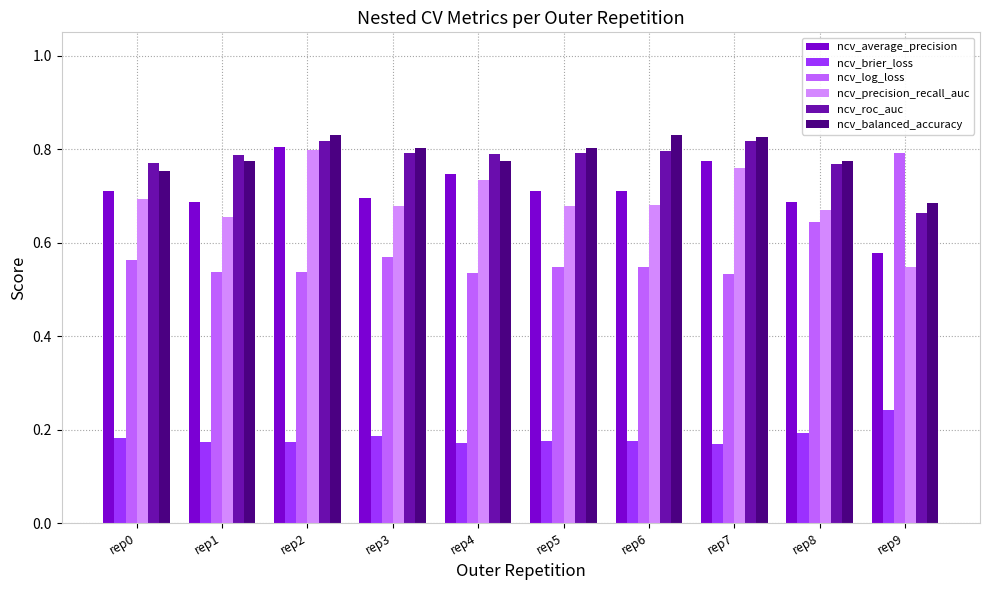

At how many categories does at least one series exceed 0?

10